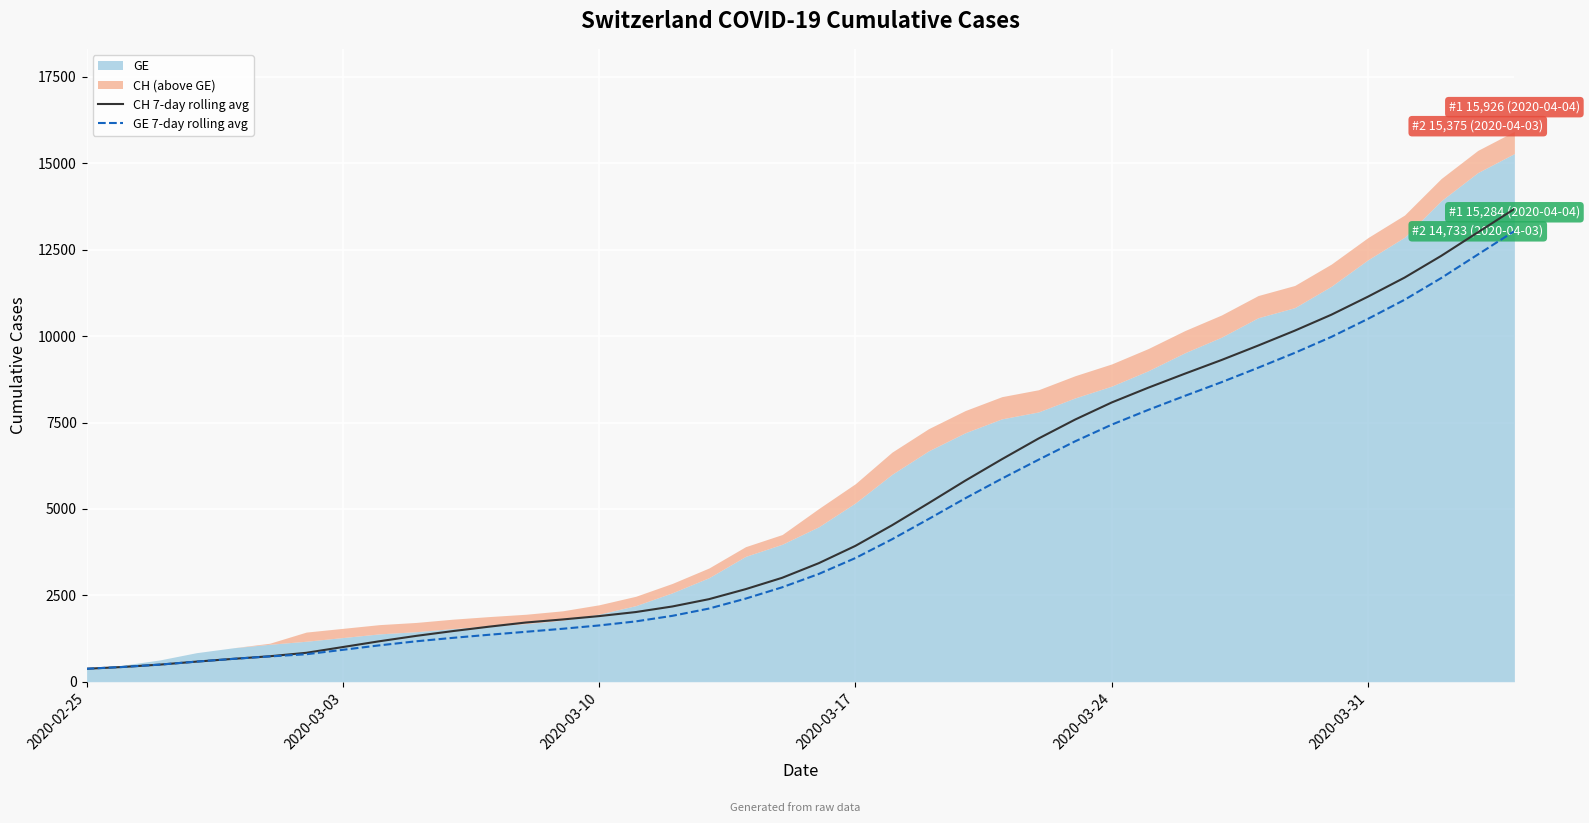

What is the average value of the CH 7-day rolling avg series?

4986.1